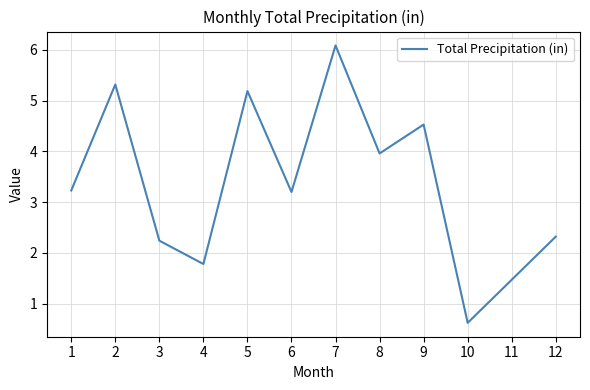

What is the ratio of the value at 10 to the value at 11?

0.4